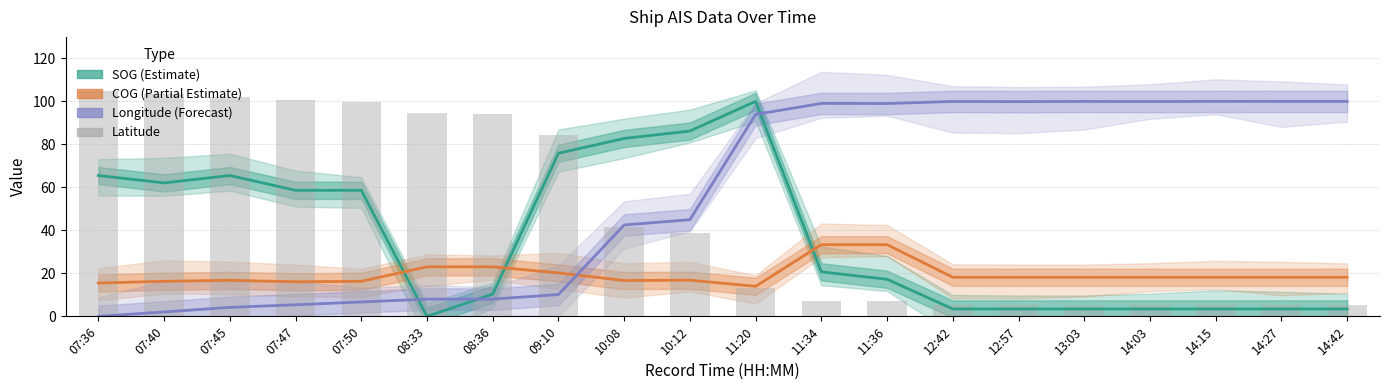

What is the difference between the Latitude values at 11:34 and 07:50?

92.8